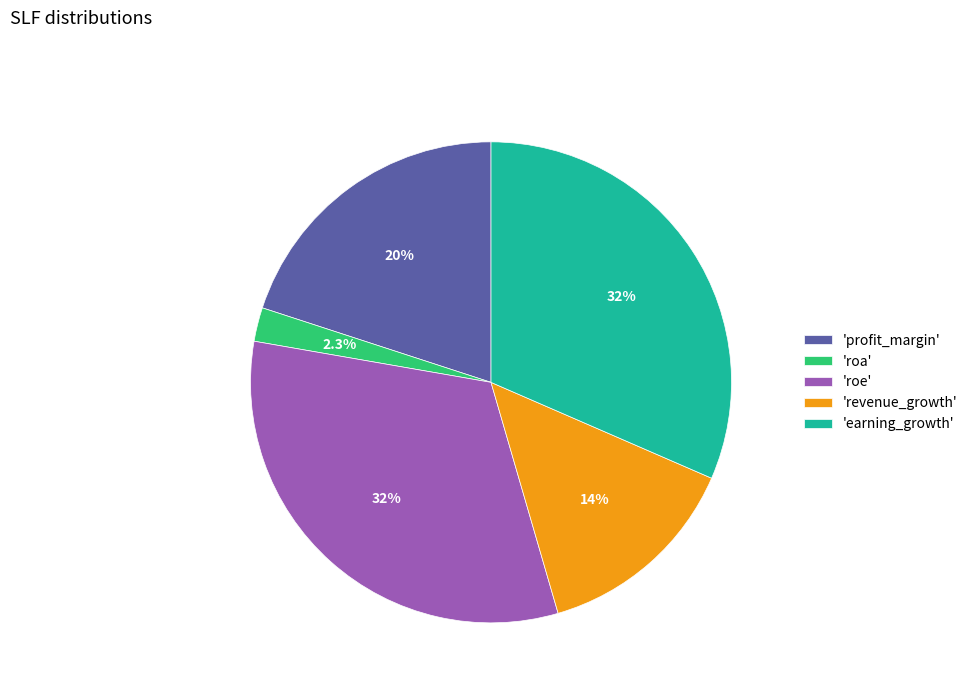

Which category has the smallest portion of the pie?

'roa'